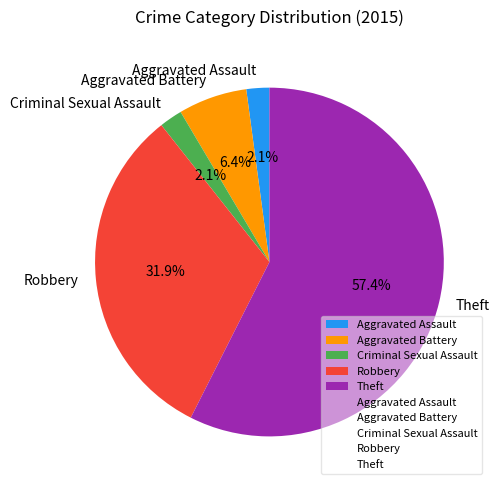

What portion of the pie excludes Criminal Sexual Assault?

97.9%